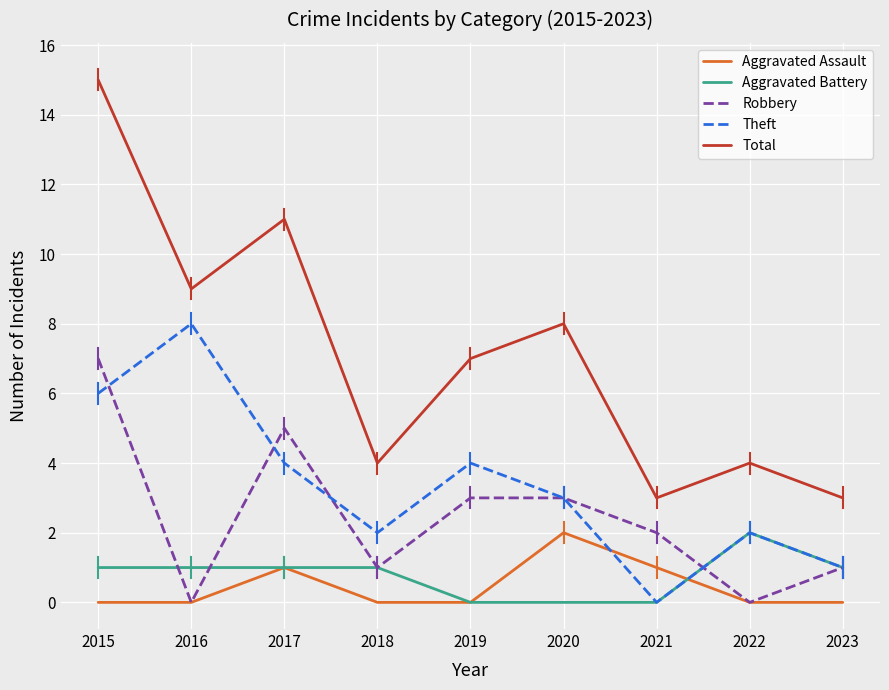

How many interior local peaks does the Theft series have?

3